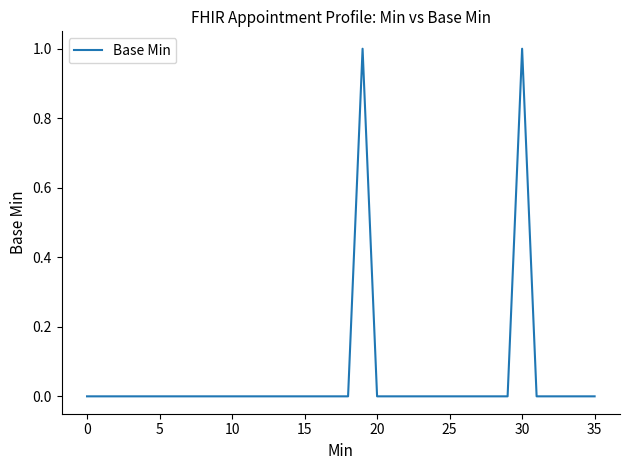

True or false: the data has more than 0 interior local peaks.

True